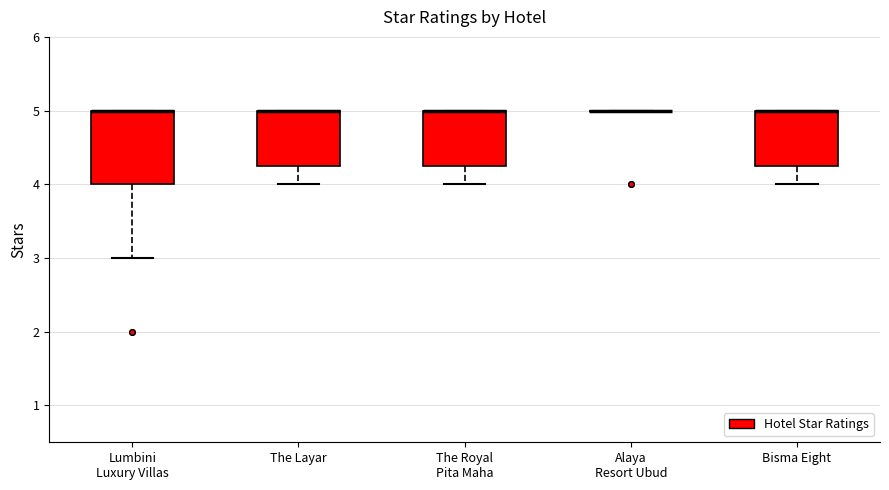

Reading left to right, transcribe this box plot: for each box, give where its median line is, the range the box spans, and where its two whiskers end, as read against the y-axis. The values are not printed on the chart, so give them approximately, as read against the axis.

Lumbini Luxury Villas: median 5.0 (drawn on the box's upper edge), box 4.0 to 5.0, whiskers 3.0 to 5.0
The Layar: median 5.0 (drawn on the box's upper edge), box 4.3 to 5.0, whiskers 4.0 to 5.0
The Royal Pita Maha: median 5.0 (drawn on the box's upper edge), box 4.3 to 5.0, whiskers 4.0 to 5.0
Alaya Resort Ubud: box collapsed to a line at 5.0, whiskers 5.0 to 5.0
Bisma Eight: median 5.0 (drawn on the box's upper edge), box 4.3 to 5.0, whiskers 4.0 to 5.0